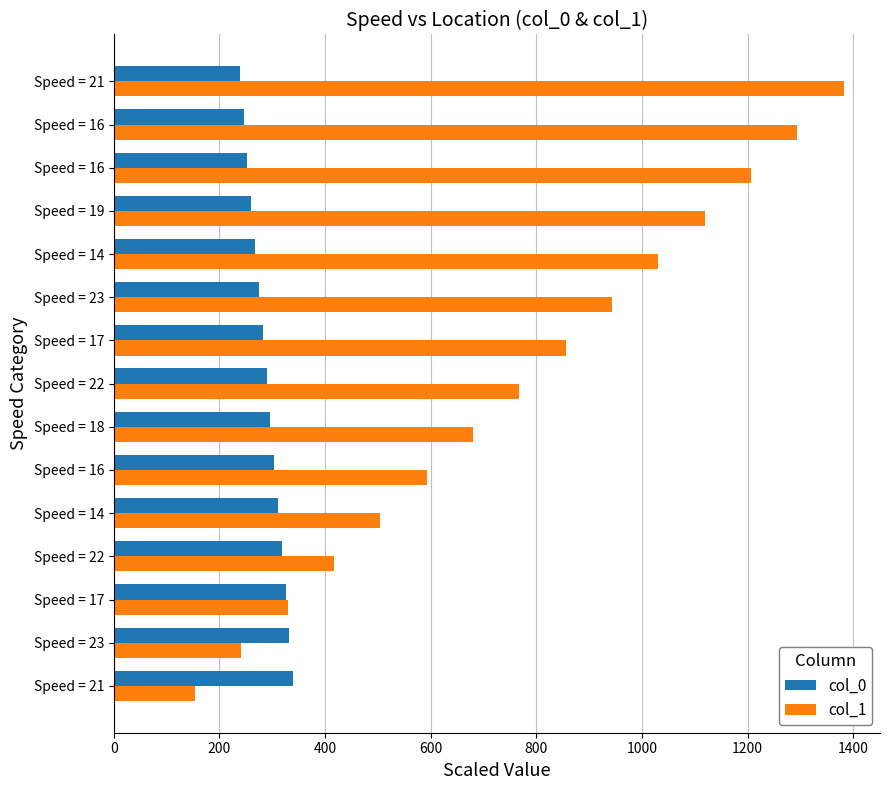

How many data points in col_0 are above 289?

8